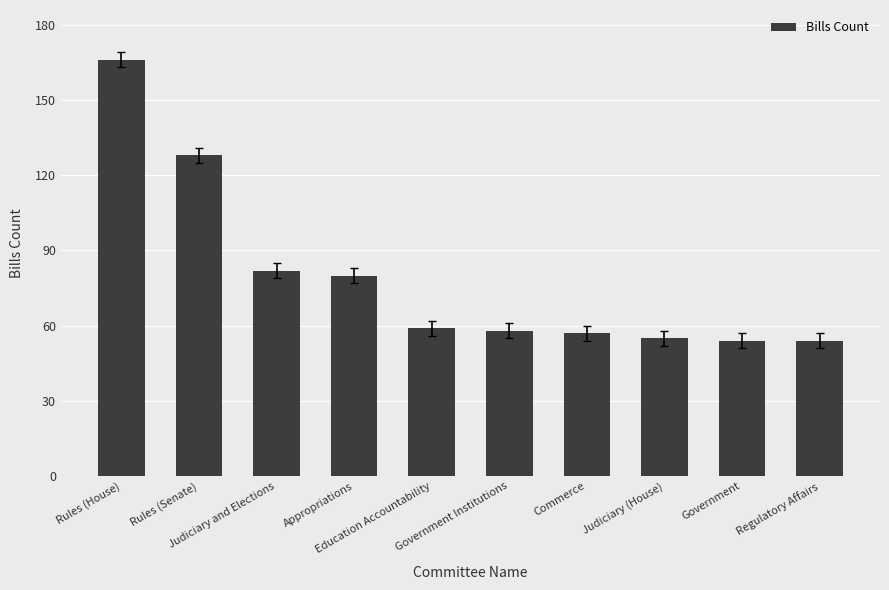

How many categories are shown in the chart?

10